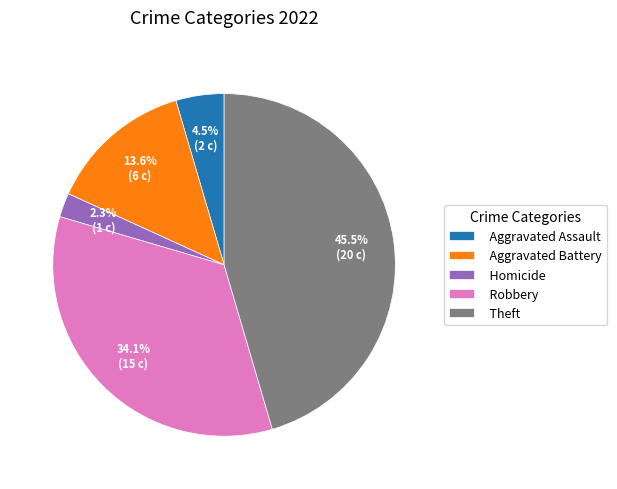

How many segments does this pie chart have?

5